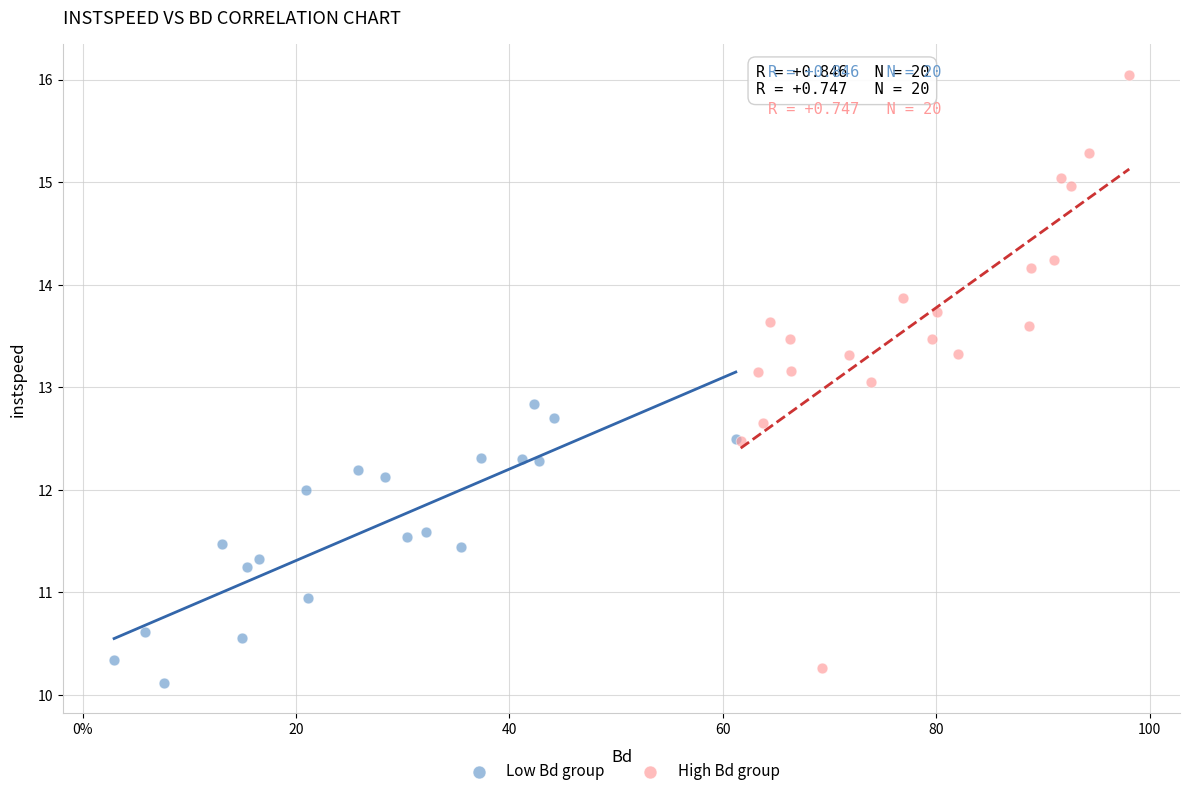

Which series has the largest Y range (max minus min)?

High Bd group